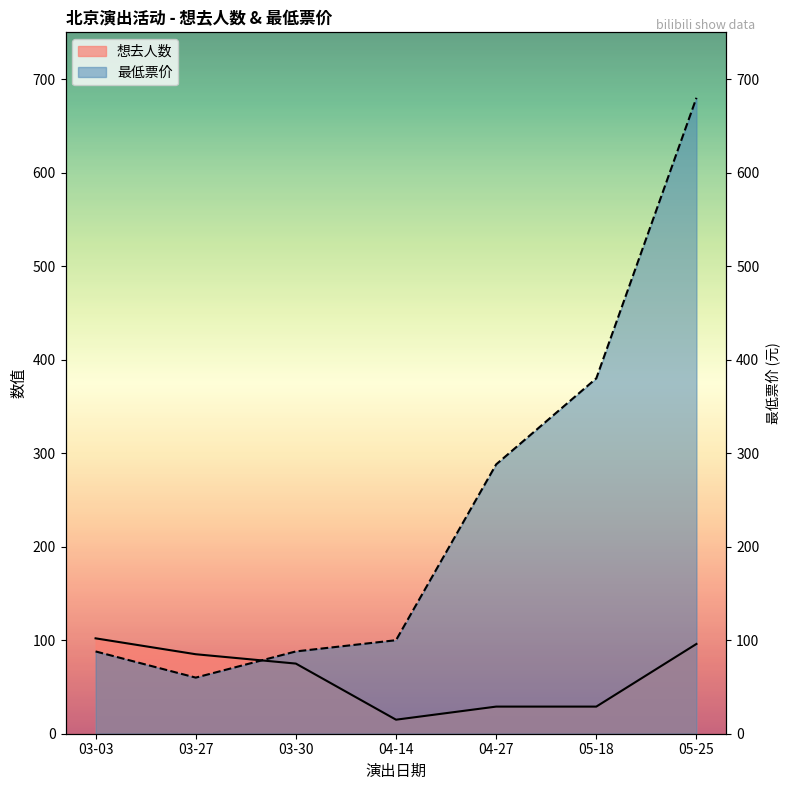

True or false: 最低票价 has a value of 157 at 03-03.

False